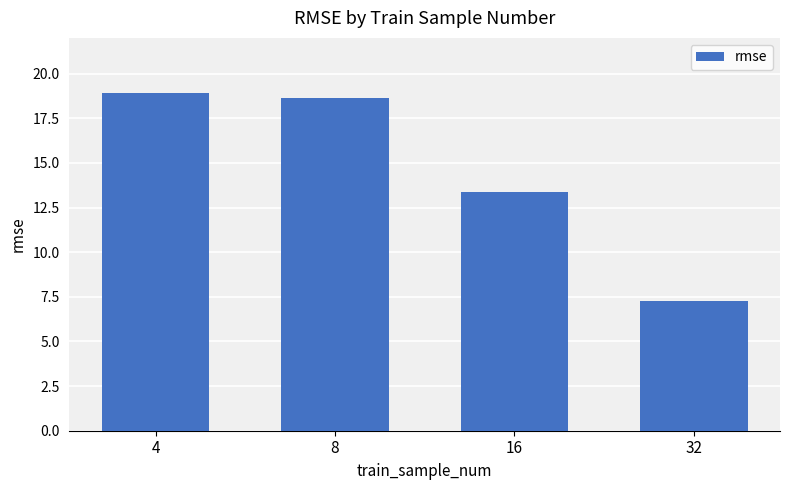

What is the maximum value shown in the chart?

18.9